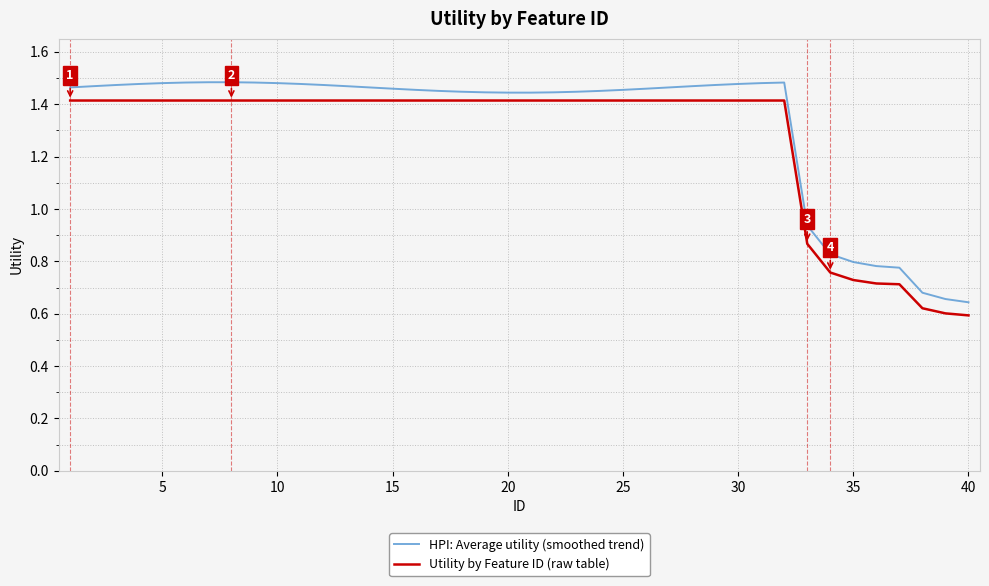

Which series has the widest spread of values?

HPI: Average utility (smoothed trend)